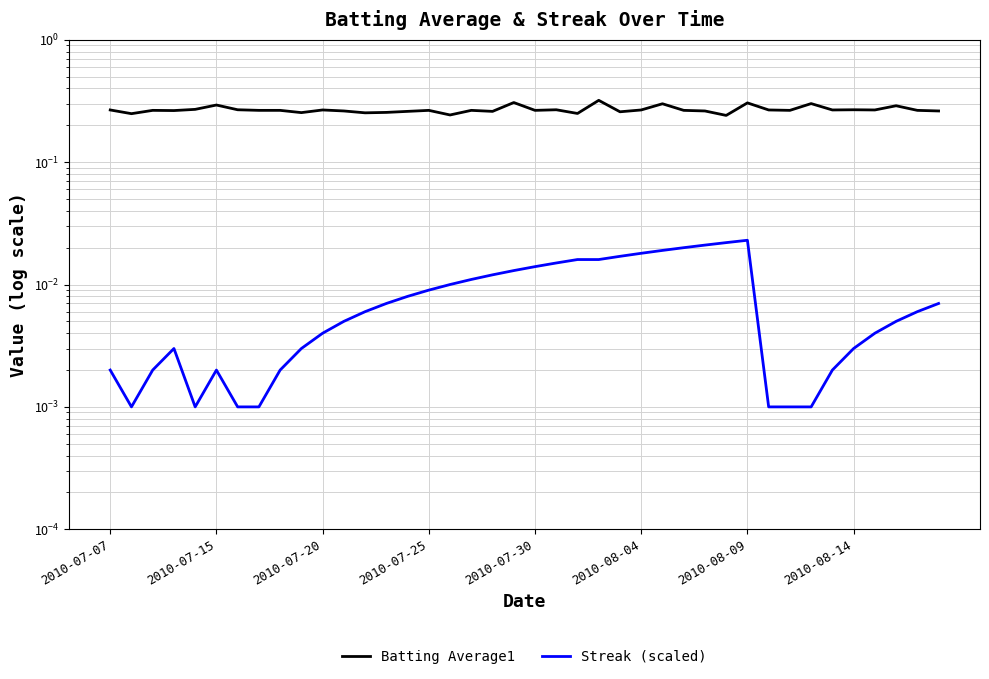

Is it true that Batting Average1 equals 0.5 at 2010-07-15?

False